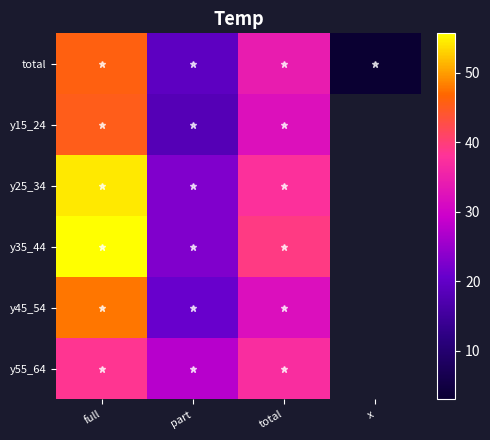

Is it true that y45_54 equals 47.7 at full?

True